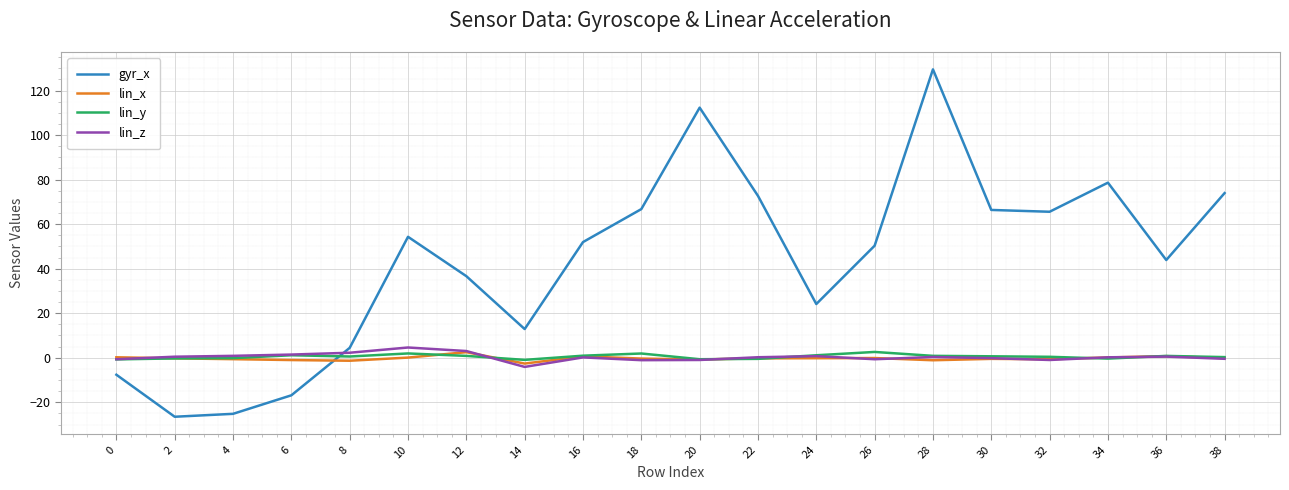

True or false: lin_z has a value of -1.0 at 32.

True